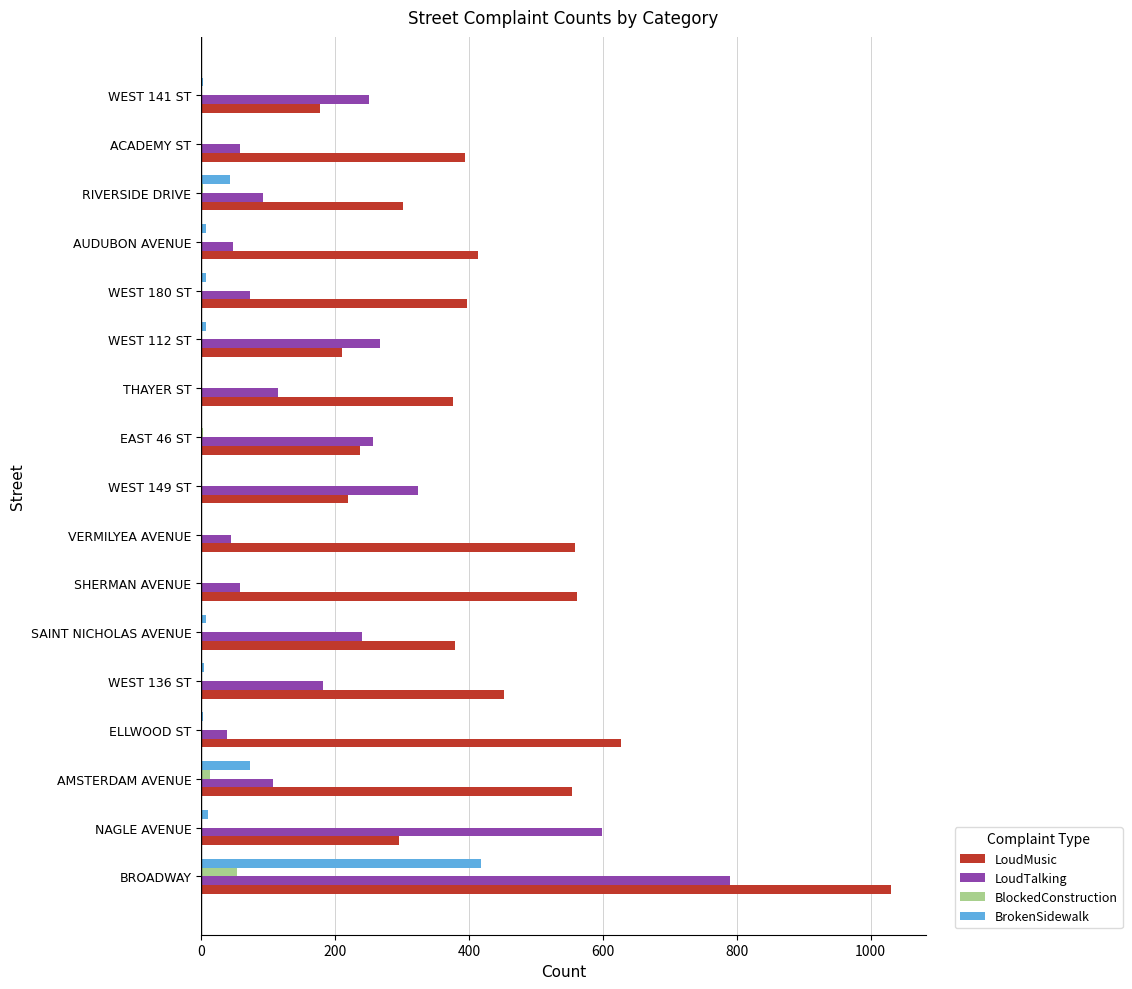

How many data points does each series have?

17